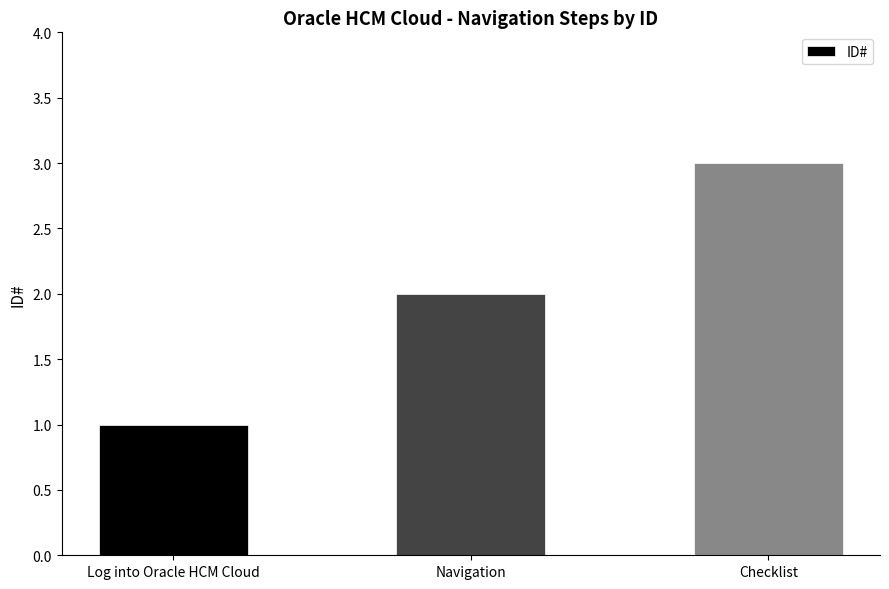

What is the approximate value at Checklist?

3